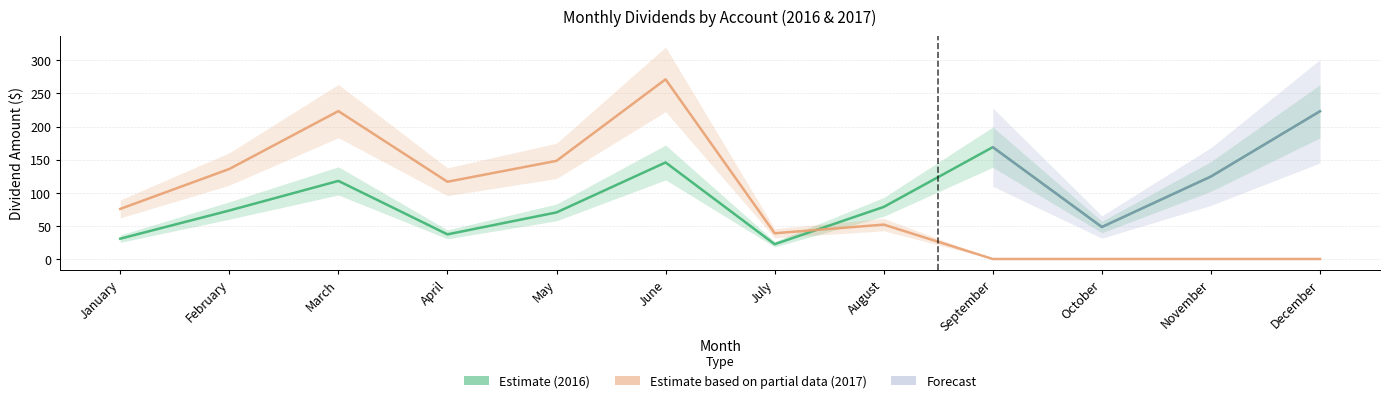

True or false: Suzie Roth IRA 2017 has more than 0 points higher than both neighbors.

True